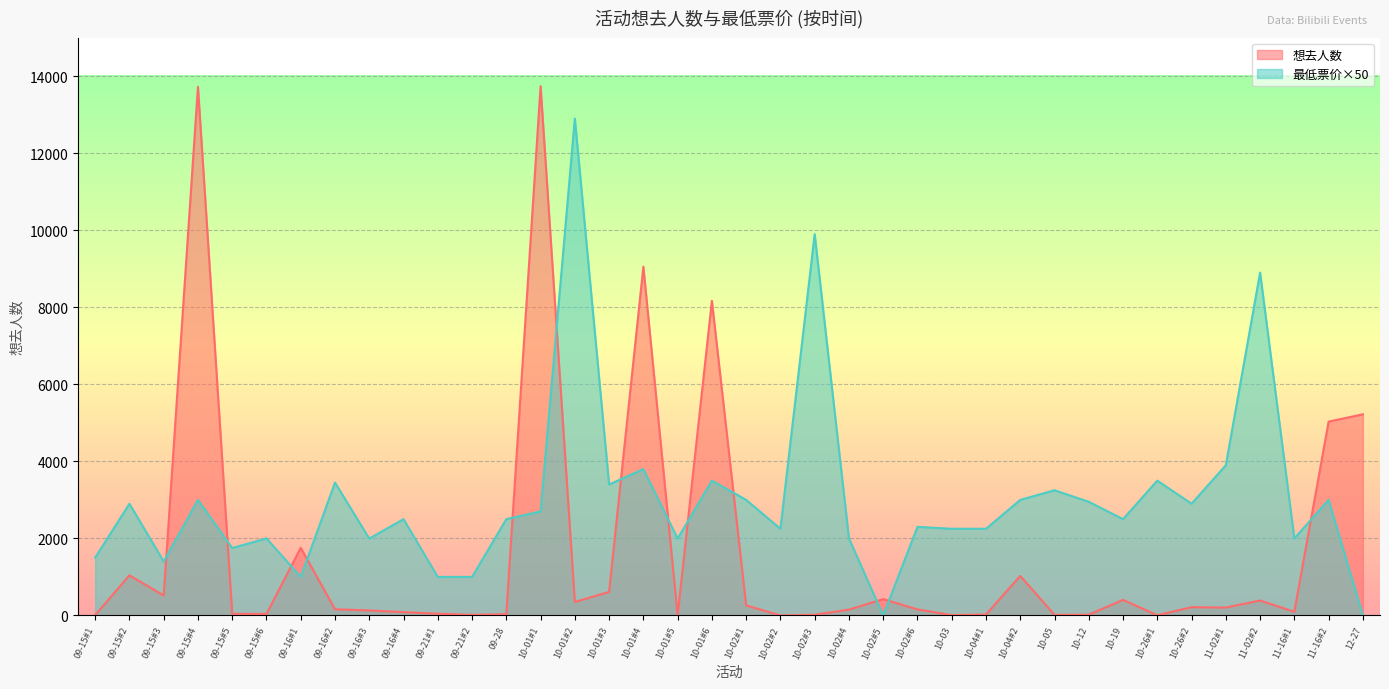

Reading left to right, list all the values displayed in this chart.

想去人数: 09-15#1=9	09-15#2=1041	09-15#3=518	09-15#4=13725	09-15#5=42	09-15#6=38	09-16#1=1757	09-16#2=161	09-16#3=129	09-16#4=86	09-21#1=44	09-21#2=16	09-28=33	10-01#1=13739	10-01#2=349	10-01#3=611	10-01#4=9055	10-01#5=10	10-01#6=8170	10-02#1=261	10-02#2=0	10-02#3=18	10-02#4=151	10-02#5=424	10-02#6=156	10-03=9	10-04#1=24	10-04#2=1026	10-05=15	10-12=20	10-19=405	10-26#1=5	10-26#2=214	11-02#1=205	11-02#2=387	11-16#1=95	11-16#2=5032	12-27=5222
最低票价: 09-15#1=1500	09-15#2=2900	09-15#3=1400	09-15#4=3000	09-15#5=1750	09-15#6=2000	09-16#1=1000	09-16#2=3450	09-16#3=1995	09-16#4=2500	09-21#1=1000	09-21#2=1000	09-28=2500	10-01#1=2700	10-01#2=12900	10-01#3=3400	10-01#4=3800	10-01#5=1995	10-01#6=3500	10-02#1=3000	10-02#2=2250	10-02#3=9900	10-02#4=2000	10-02#5=0	10-02#6=2300	10-03=2250	10-04#1=2250	10-04#2=3000	10-05=3250	10-12=2950	10-19=2500	10-26#1=3500	10-26#2=2900	11-02#1=3900	11-02#2=8900	11-16#1=2000	11-16#2=3000	12-27=0